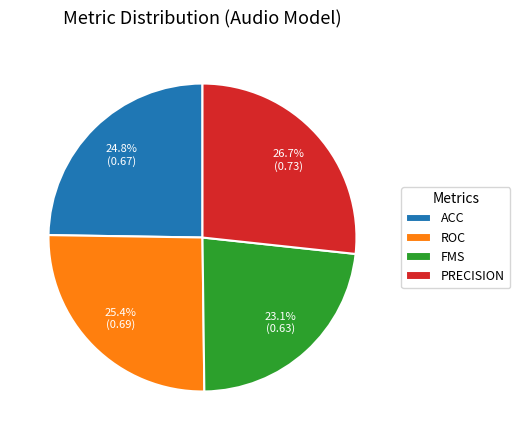

Rank the categories by value from highest to lowest.

PRECISION, ROC, ACC, FMS